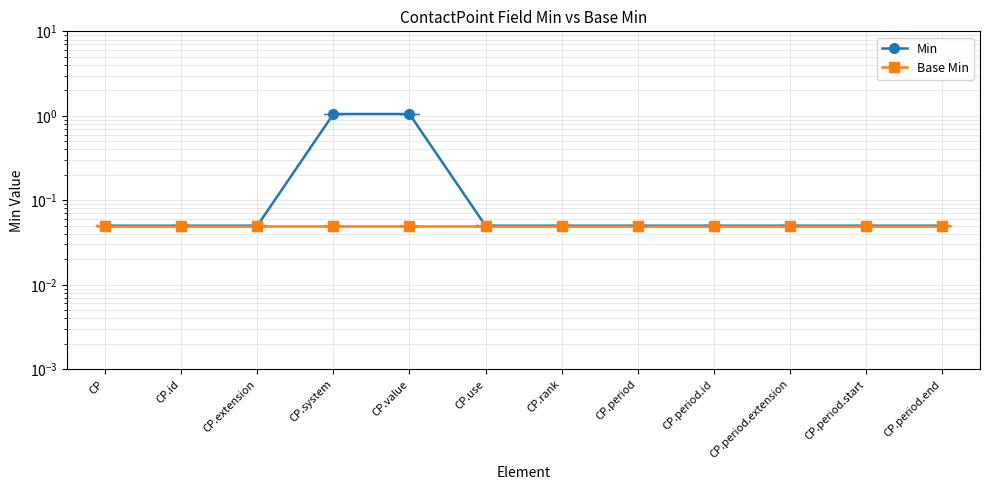

What is the value of the Base Min point at the 12th from the left?

0.1